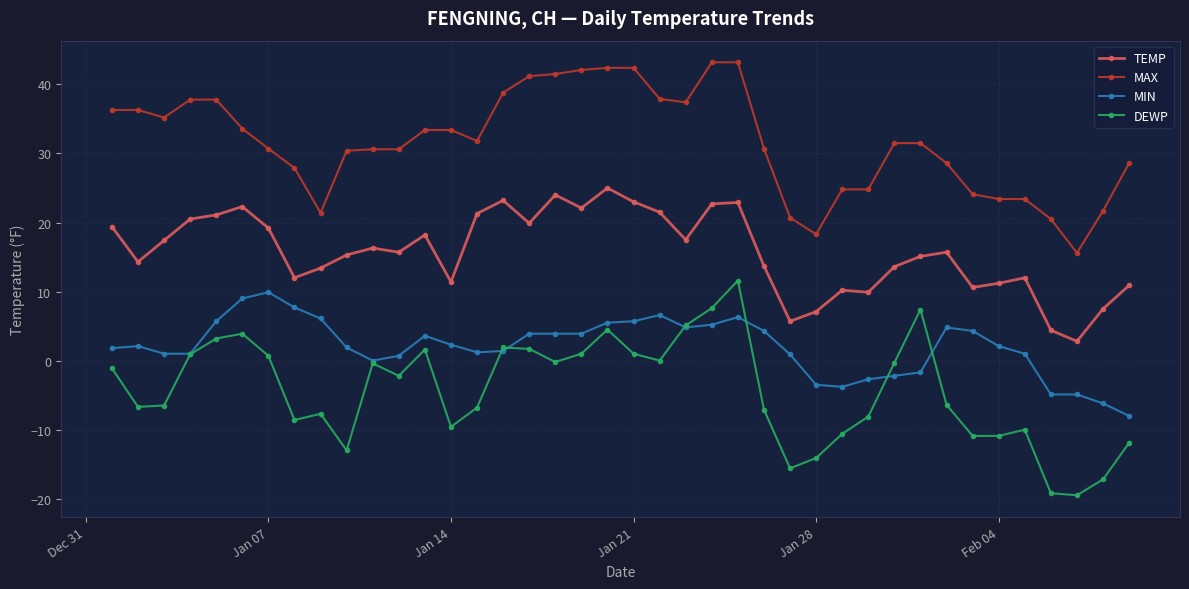

True or false: DEWP has more than 2 interior local peaks.

True